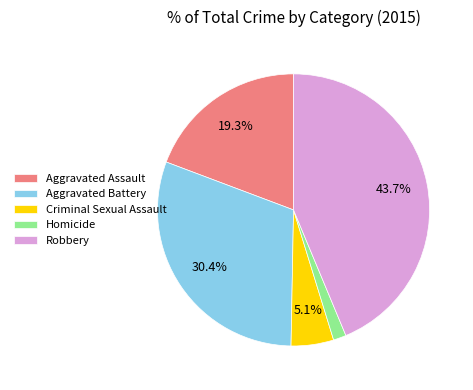

Rank the categories by value from highest to lowest.

Robbery, Aggravated Battery, Aggravated Assault, Criminal Sexual Assault, Homicide